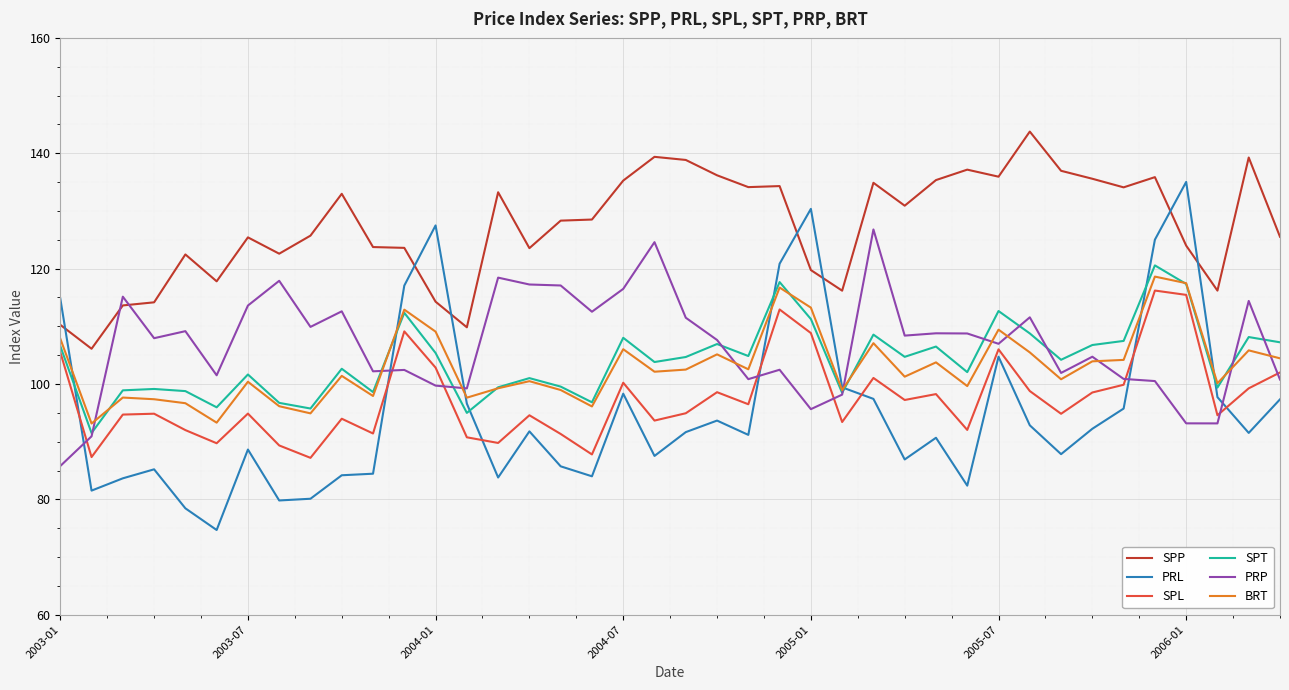

After their last crossing, which series has the higher values: PRP or PRL?

PRP